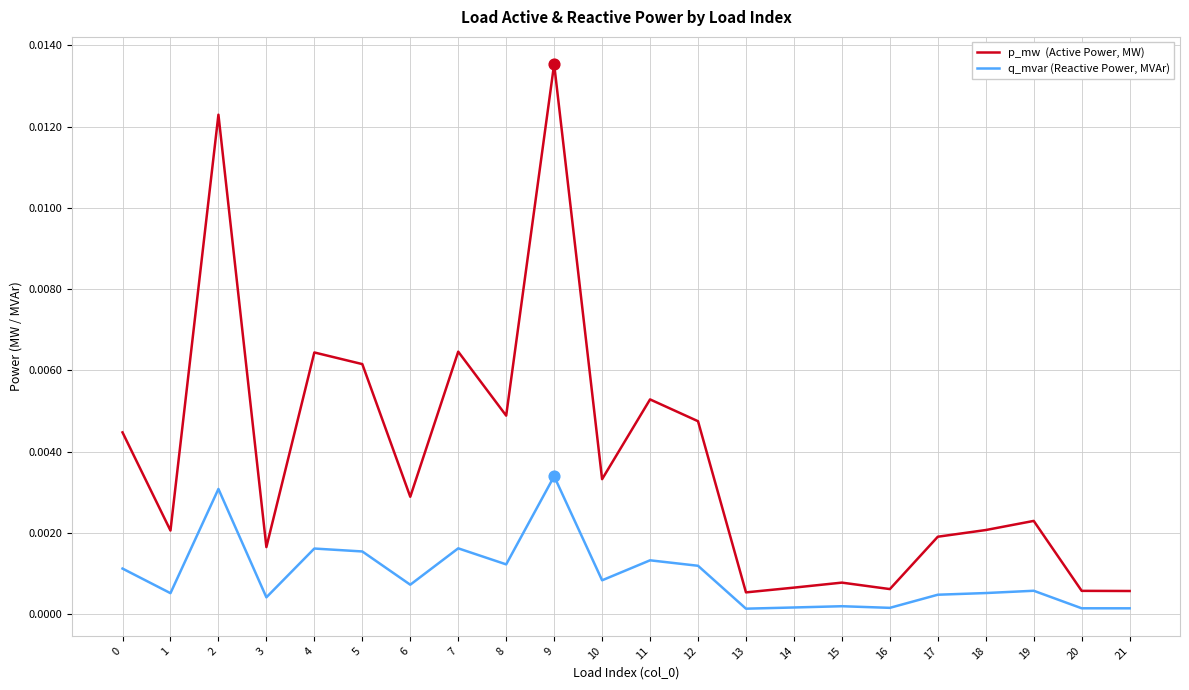

At which category is the sum across all series the highest?

9